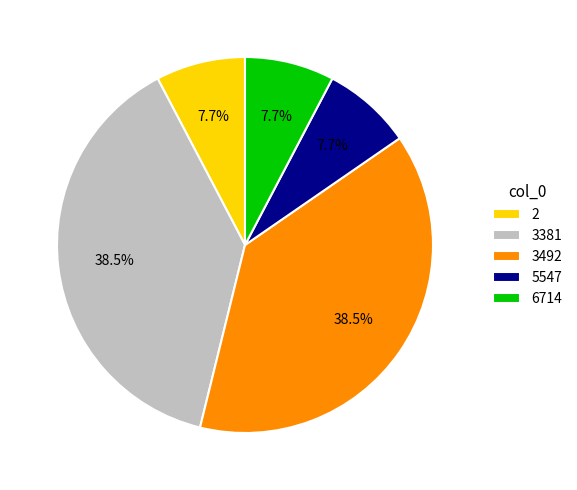

What percentage is NOT represented by 3381?

61.5%